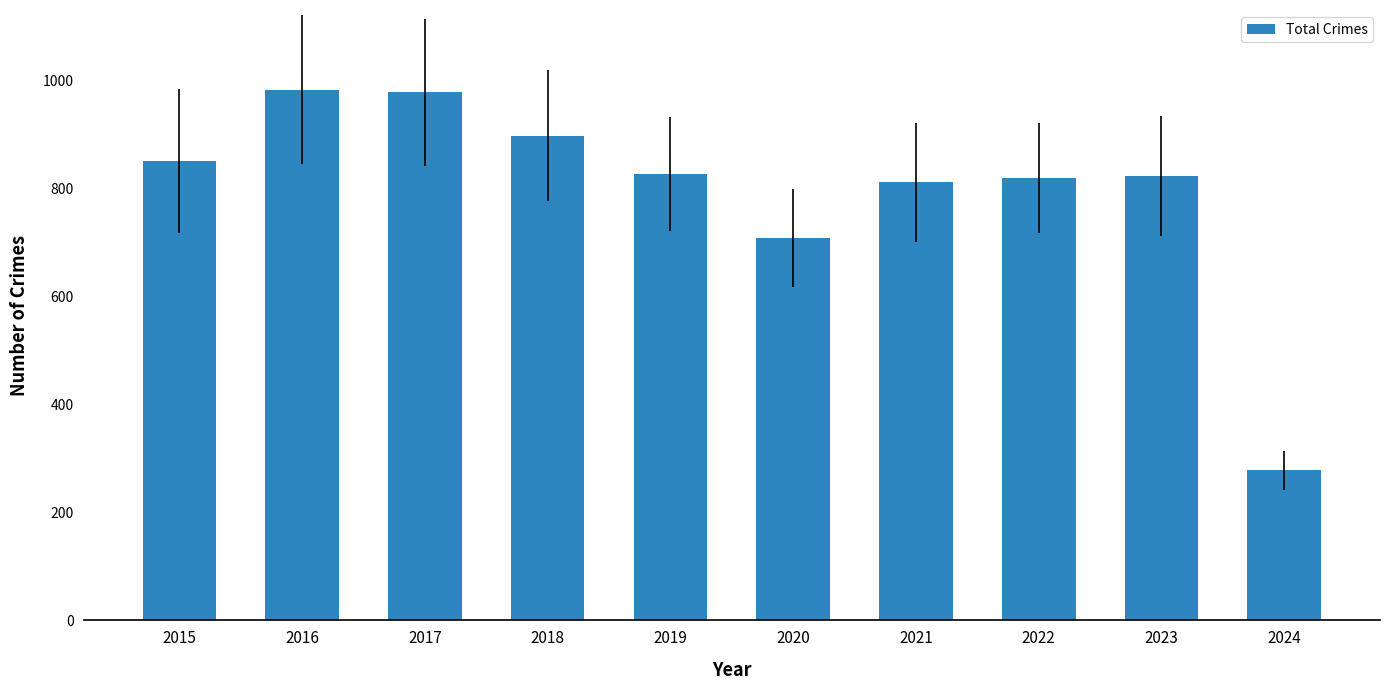

What is the minimum value shown in the chart?

278